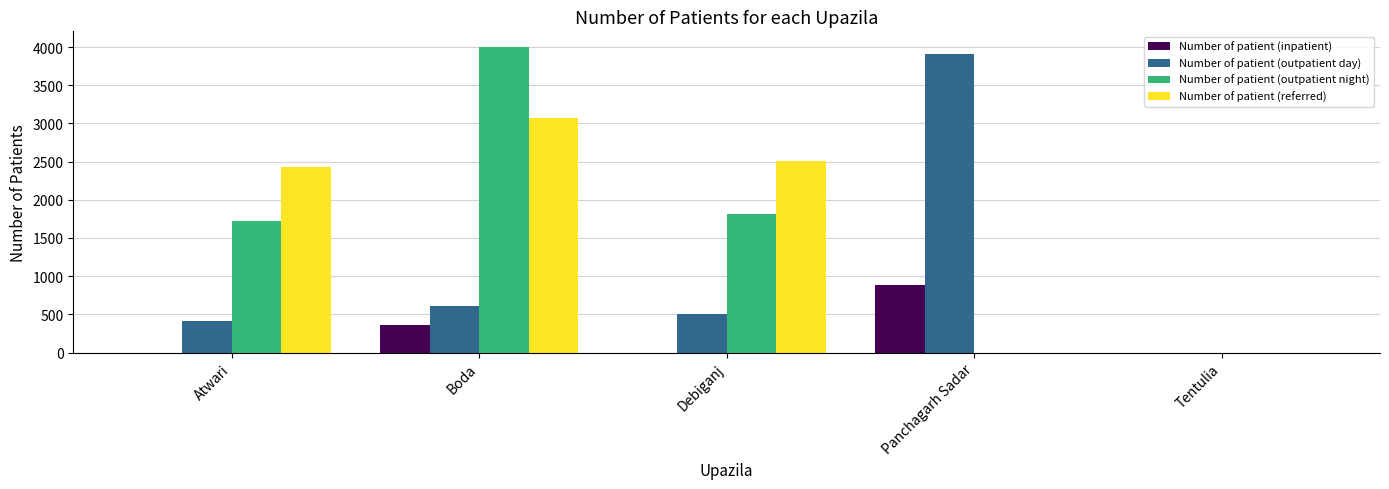

Reading left to right, extract all data points from this chart.

Number of patient (inpatient): 0	355	0	885	0
Number of patient (outpatient day): 412	605	510	3915	0
Number of patient (outpatient night): 1728	4005	1820	0	0
Number of patient (referred): 2426	3075	2510	0	0